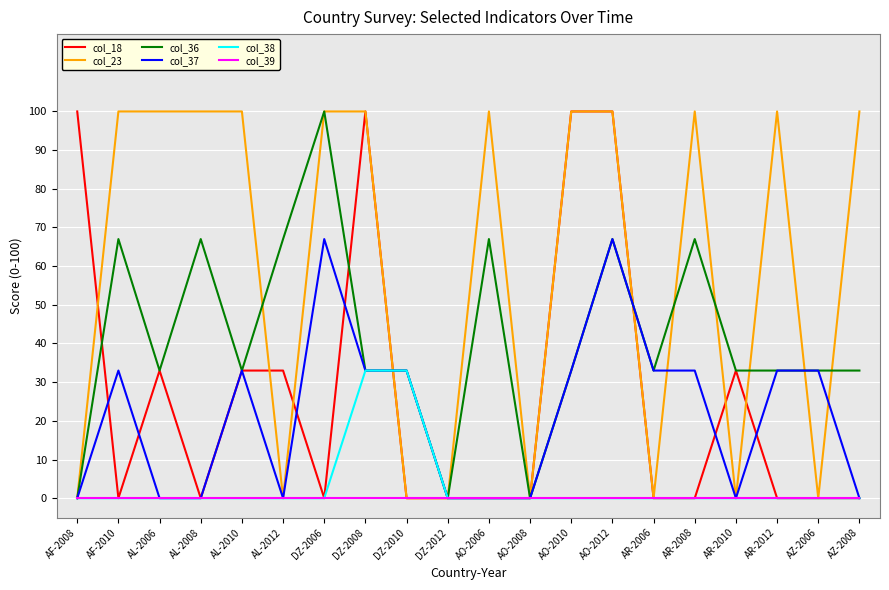

Does the chart display data point markers on the line(s)?

No